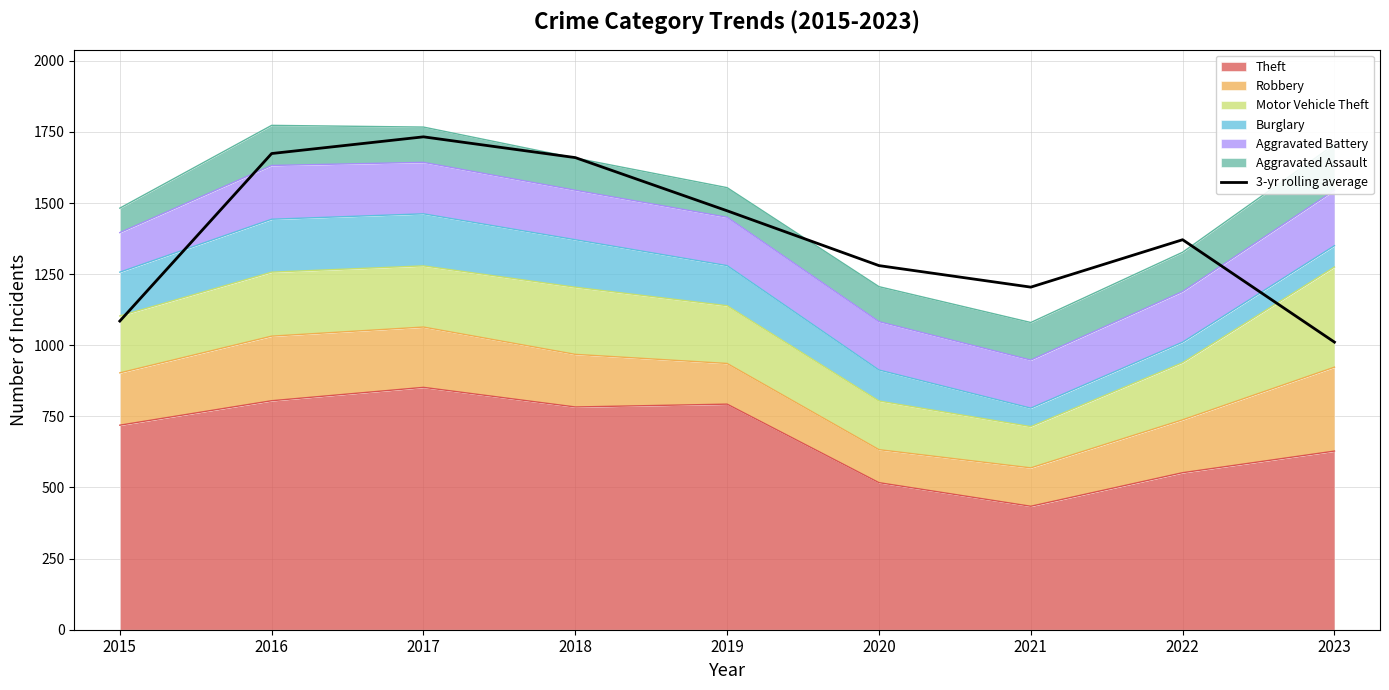

What is the smallest value displayed?

1011.0